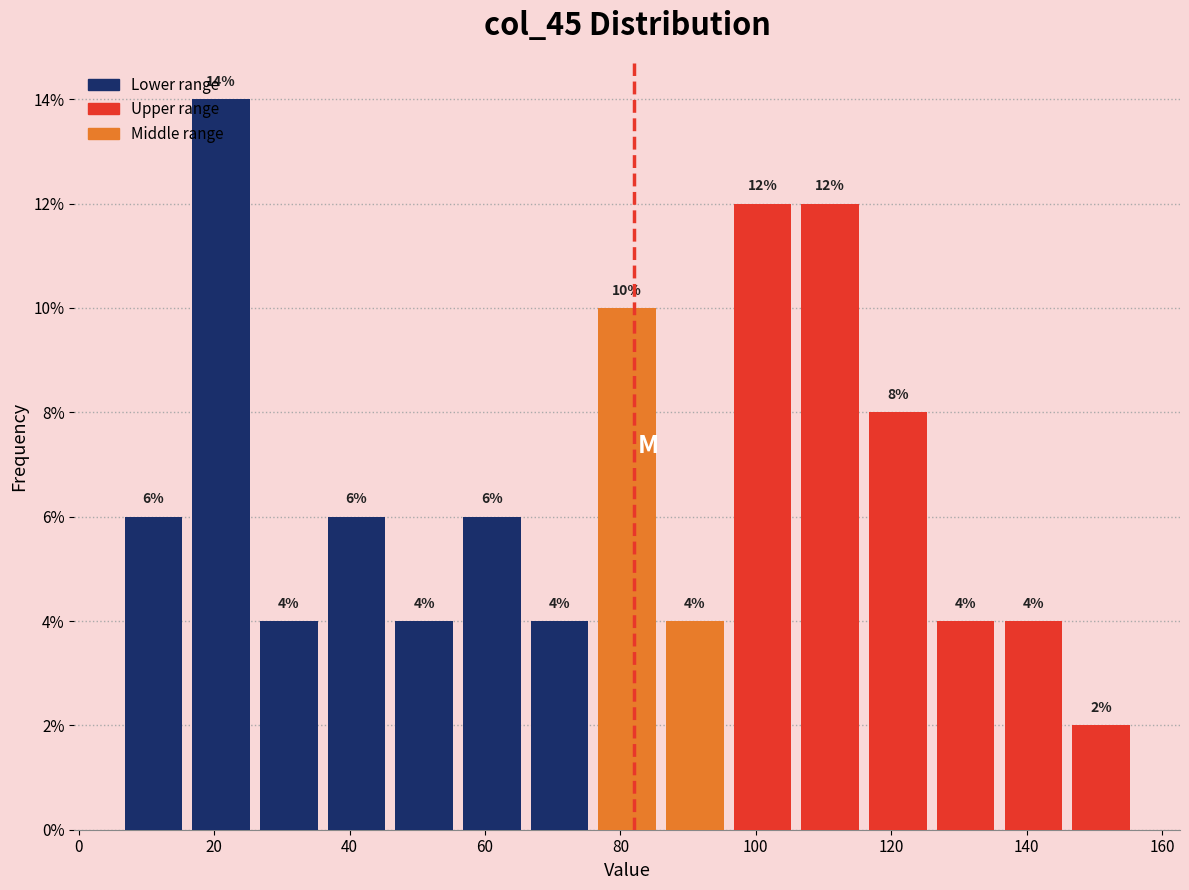

How tall is the bar that spans 86 to 96 on the x-axis?

4